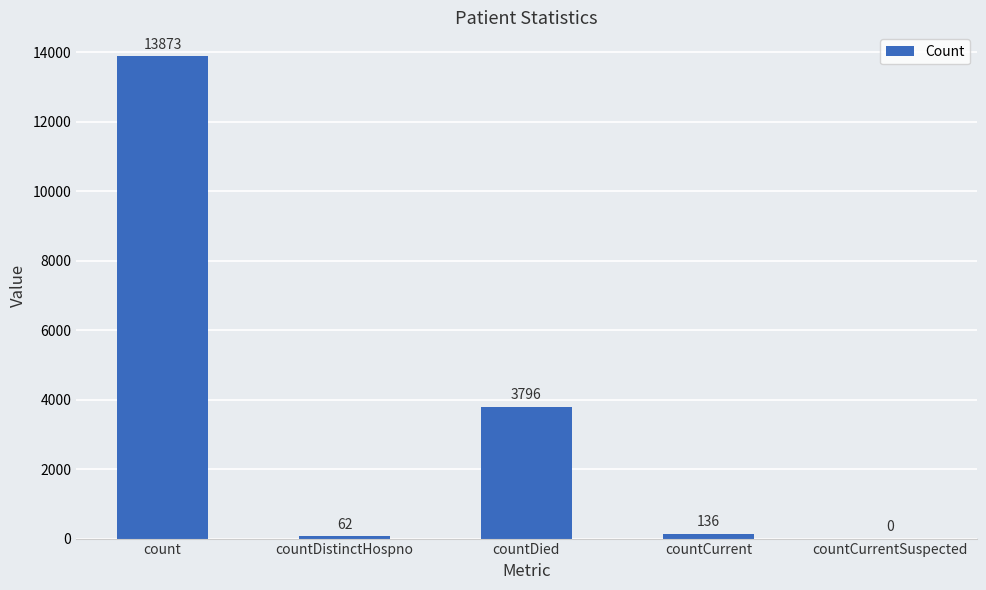

What is the sum of the values at countDistinctHospno and countCurrent?

198